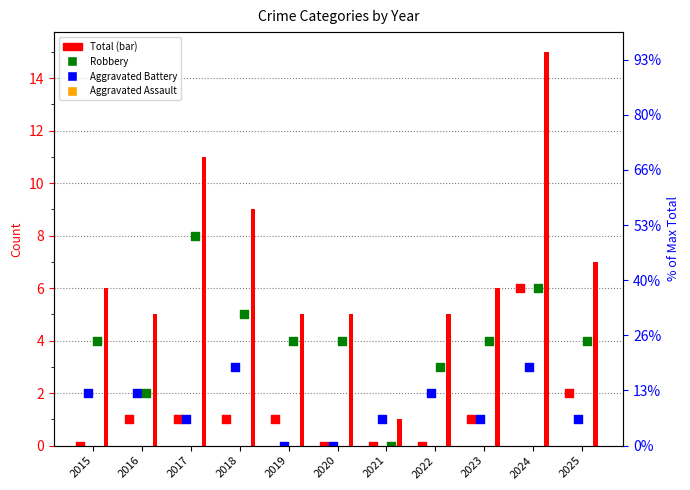

Is the value of Aggravated Assault at 2020 greater than the value of Aggravated Battery at 2024?

No